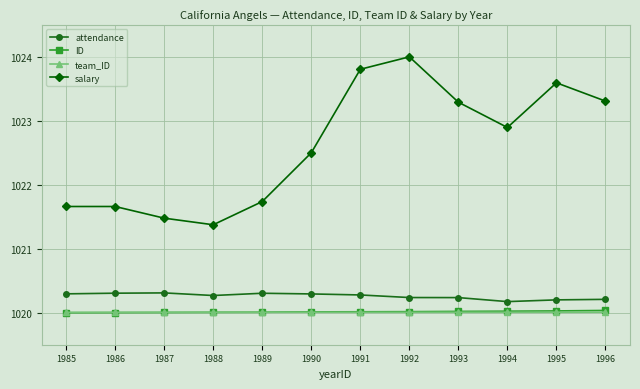

At how many categories does at least one series exceed 1023?

5